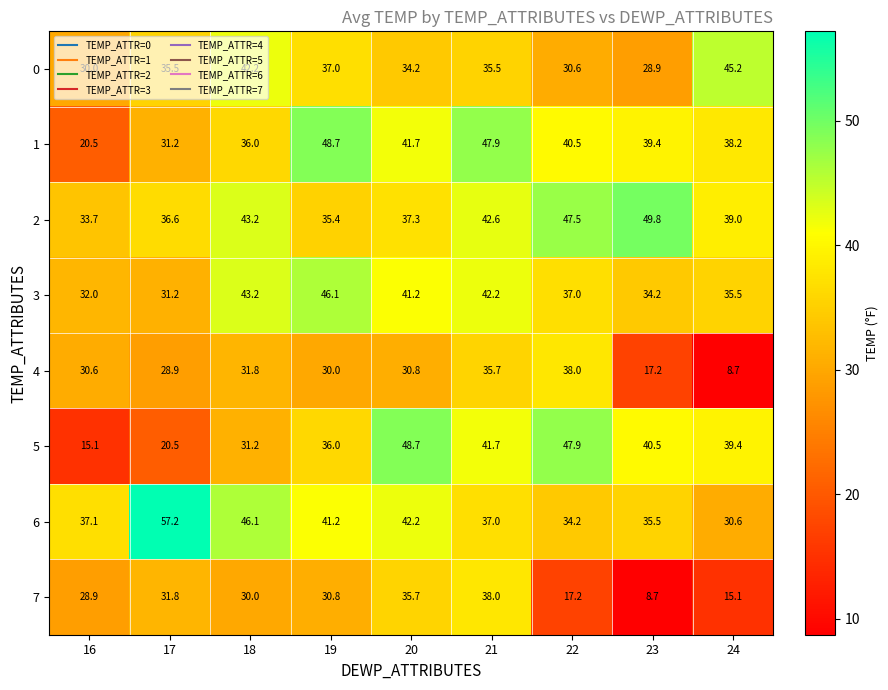

What is the difference between the second highest and minimum values in the 3 series?

12.0